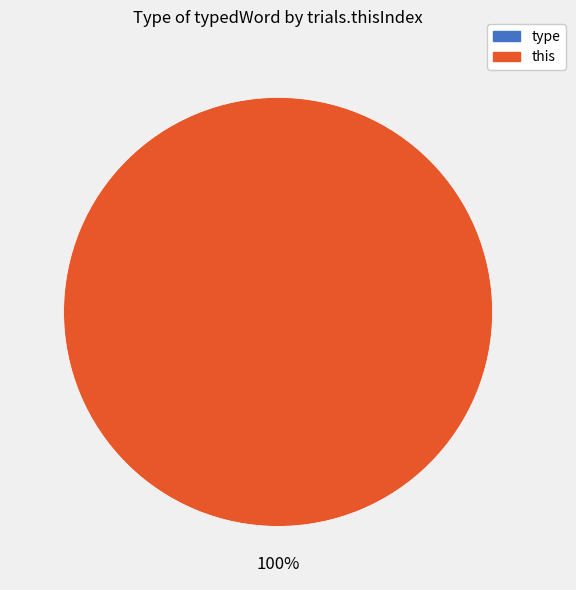

What is the change in value from type to this?

+1